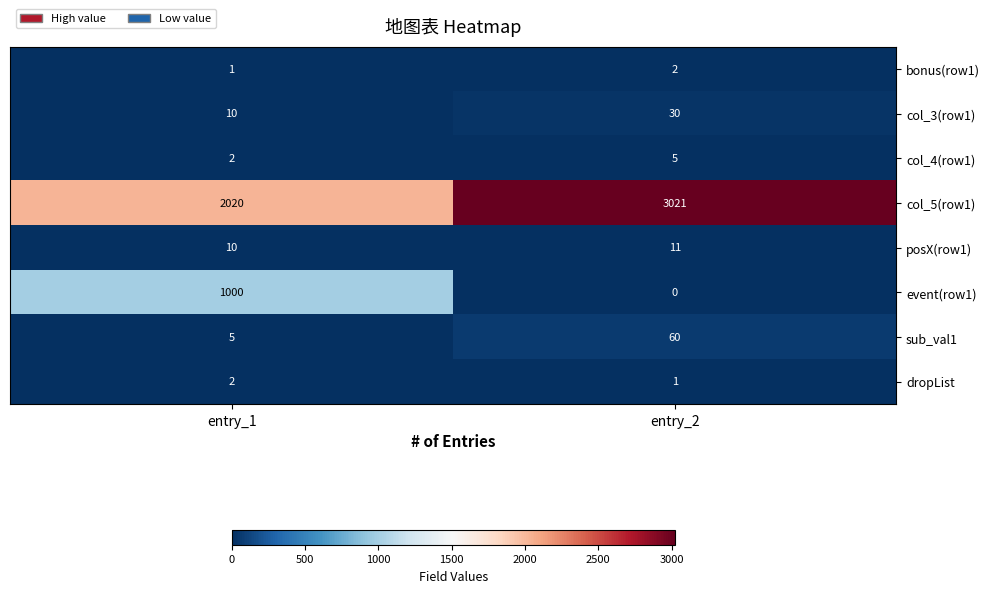

Where is posX(row1) nearest to the value 10?

entry_1